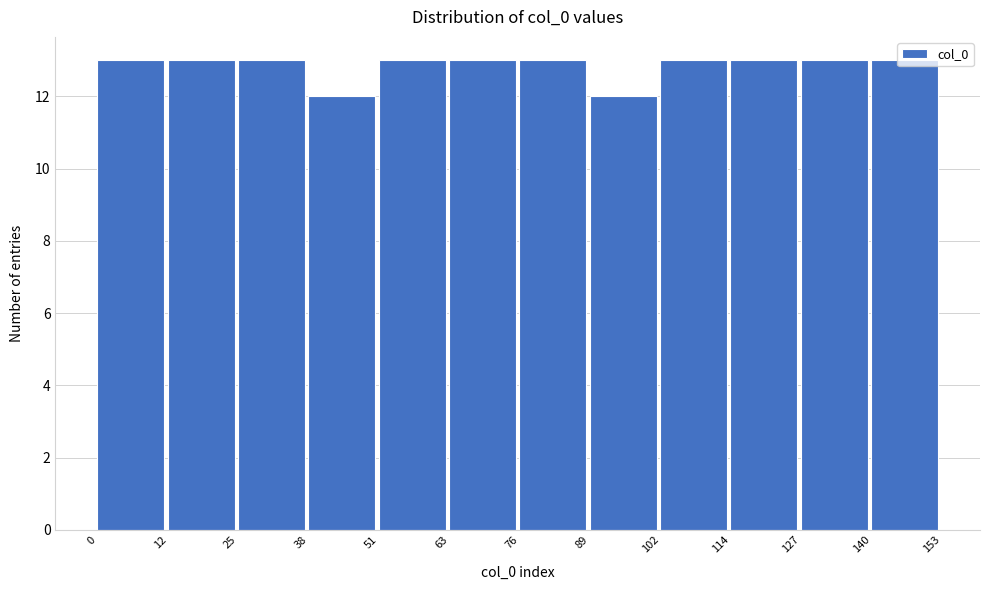

How tall is the bar that spans 0 to 12 on the x-axis? The values are not printed on the chart, so give them approximately, as read against the axis.

13